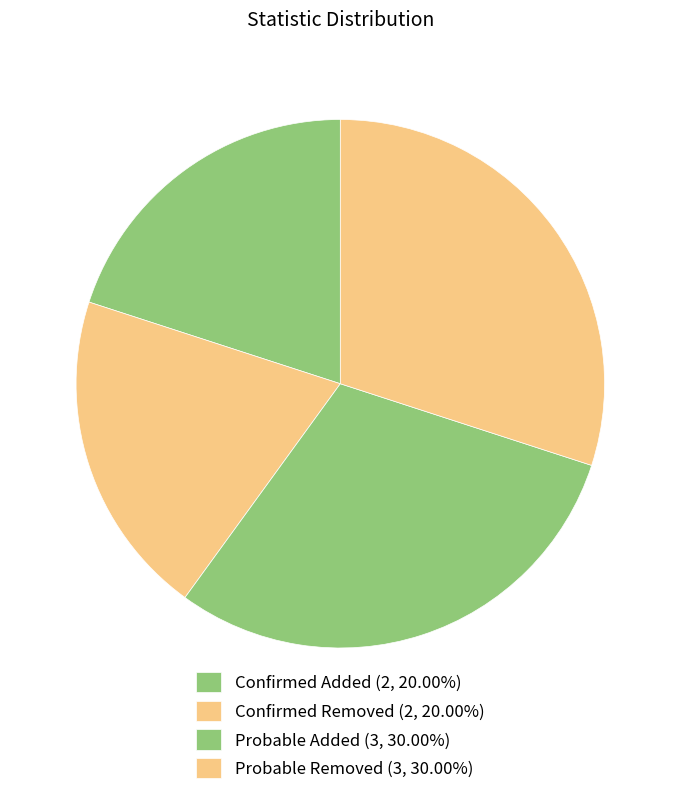

How many segments does this pie chart have?

4